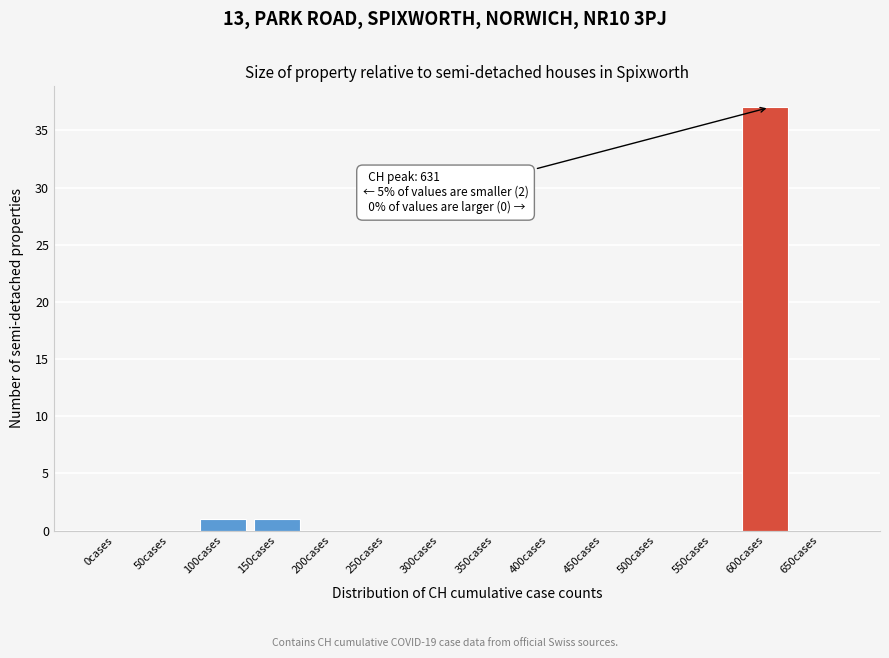

Reading left to right, what are all the values shown in this chart?

0cases=0	50cases=0	100cases=1	150cases=1	200cases=0	250cases=0	300cases=0	350cases=0	400cases=0	450cases=0	500cases=0	550cases=0	600cases=37	650cases=0